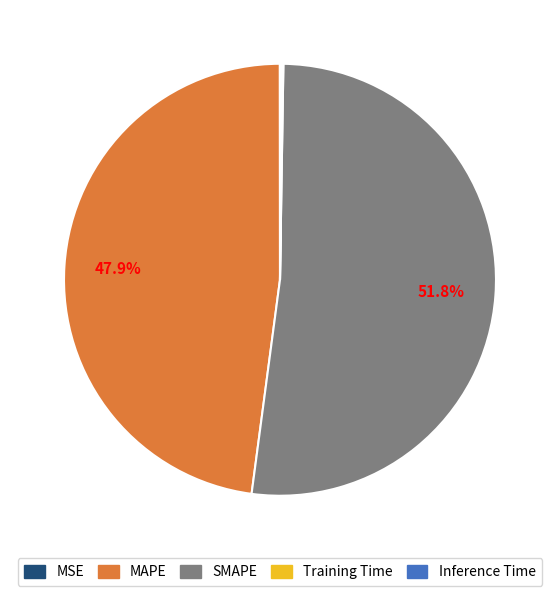

What is the majority slice?

SMAPE